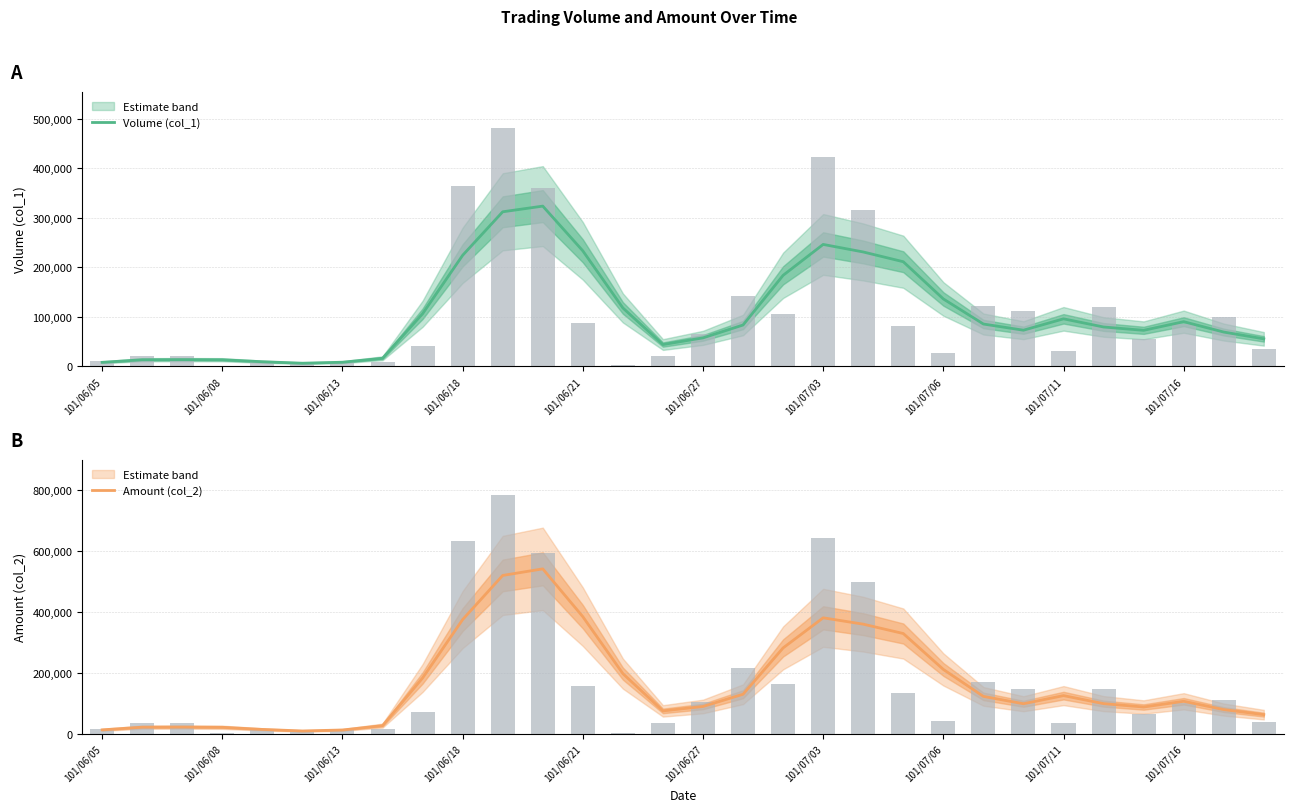

The Volume (col_1) series shows 211000.0 at 20. True or false?

True